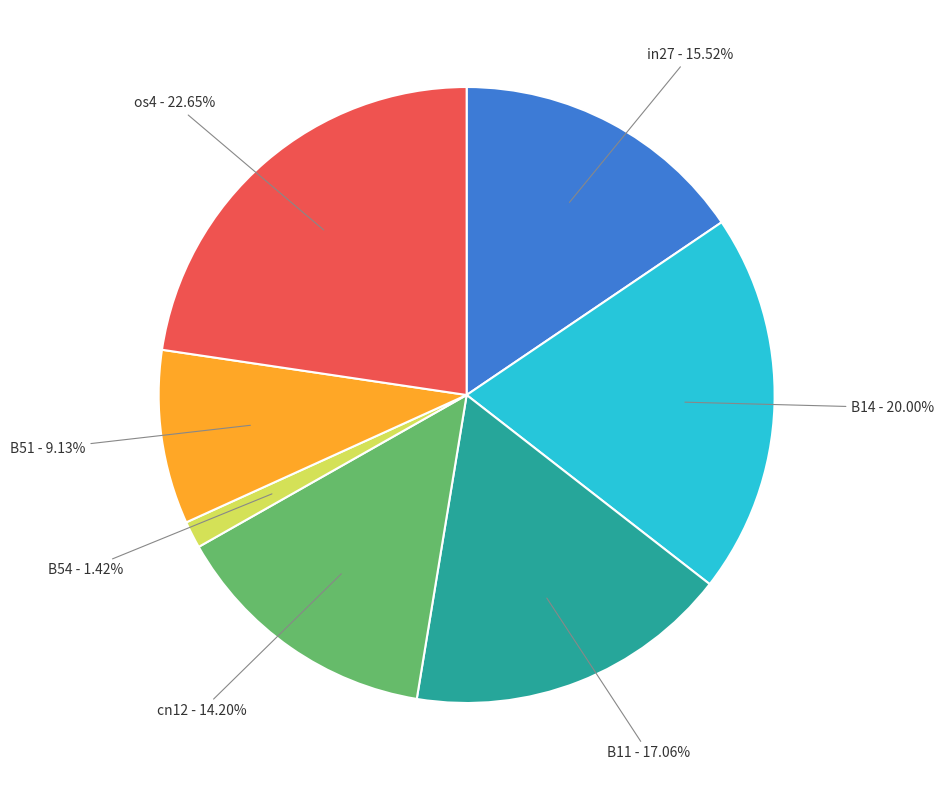

Does any single category account for the majority?

No